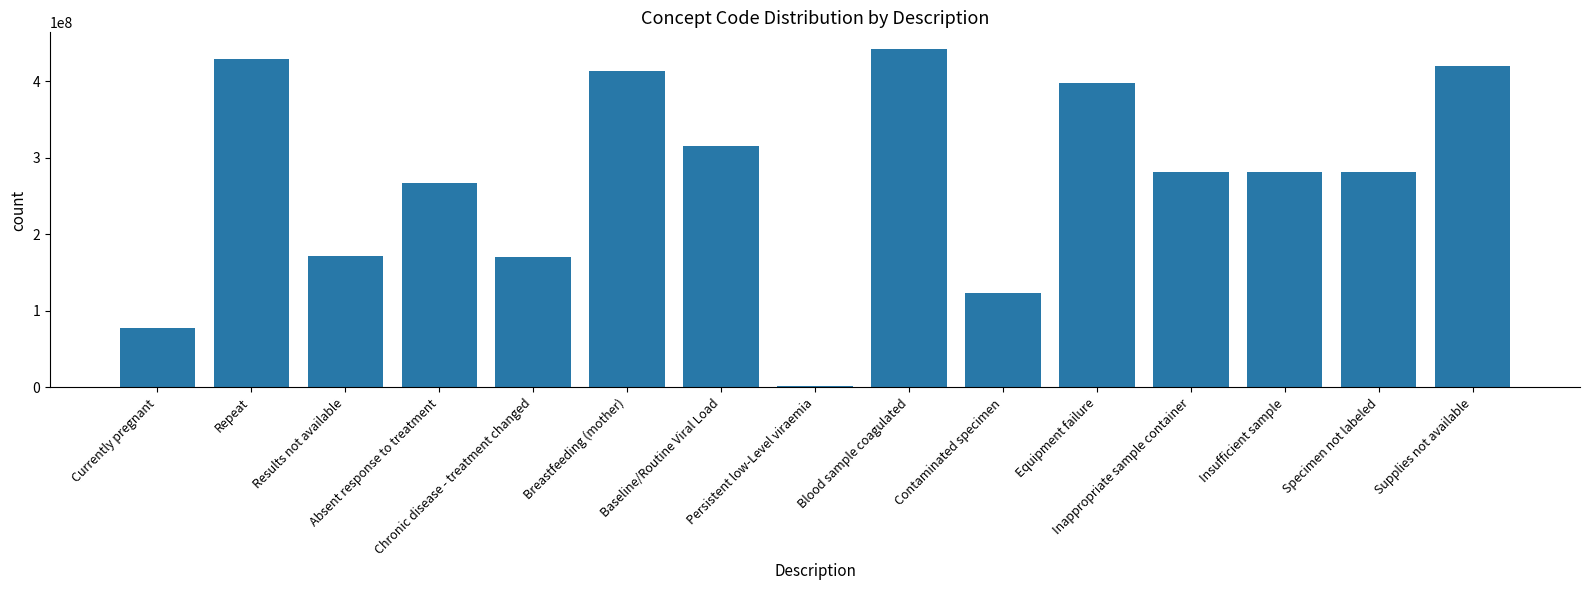

What is the sum of the values at Inappropriate sample container and Specimen not labeled?

562529014